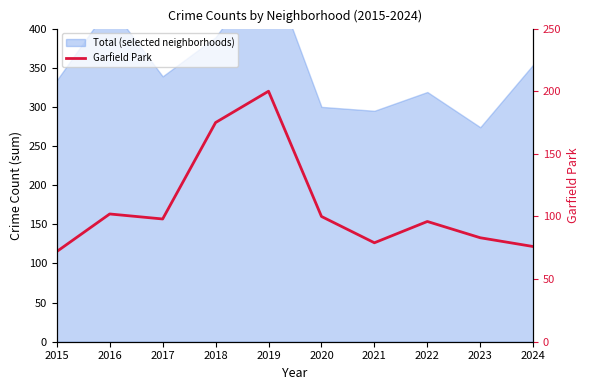

Rank the categories by value from lowest to highest.

2015, 2024, 2021, 2023, 2022, 2017, 2020, 2016, 2018, 2019